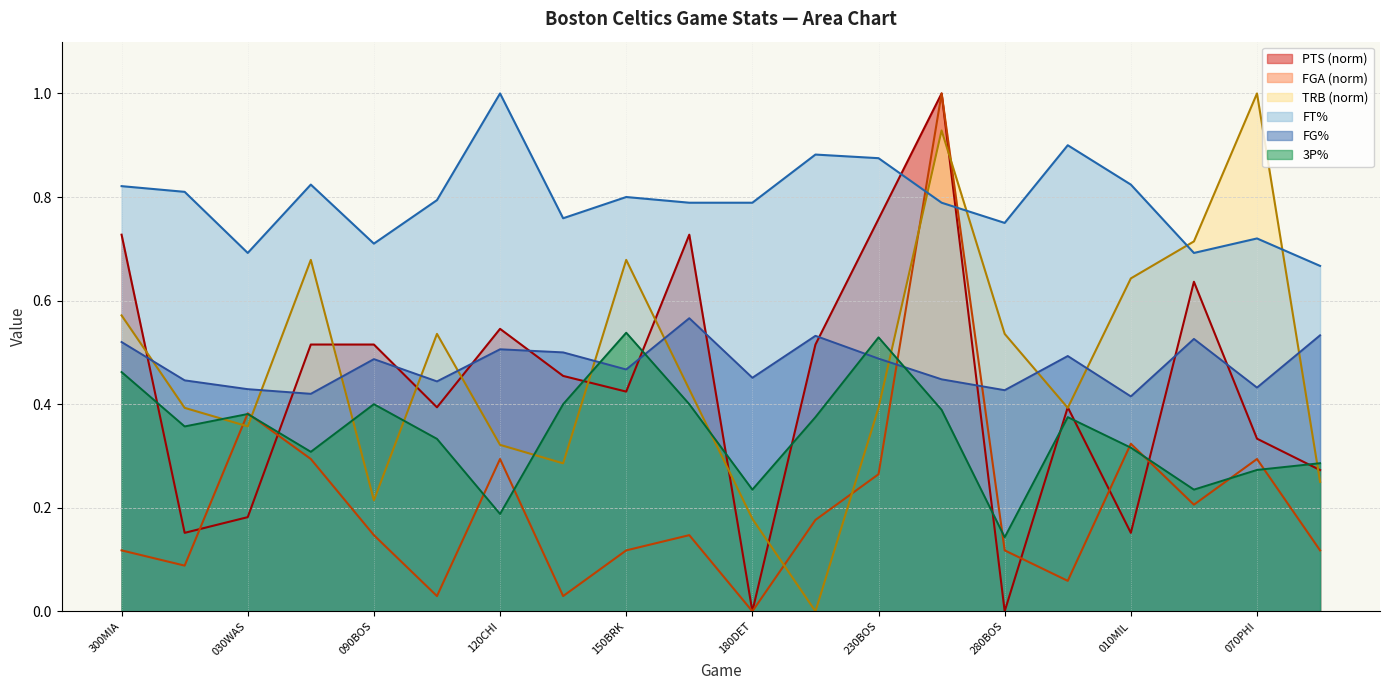

What is the greatest value displayed?

1.0